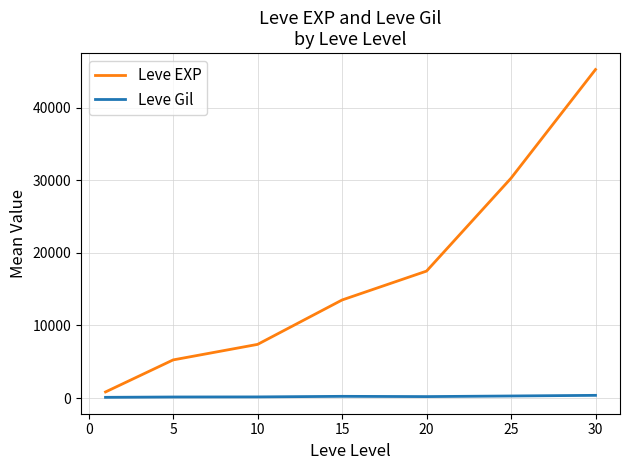

Which series has the largest total across all categories?

Leve EXP